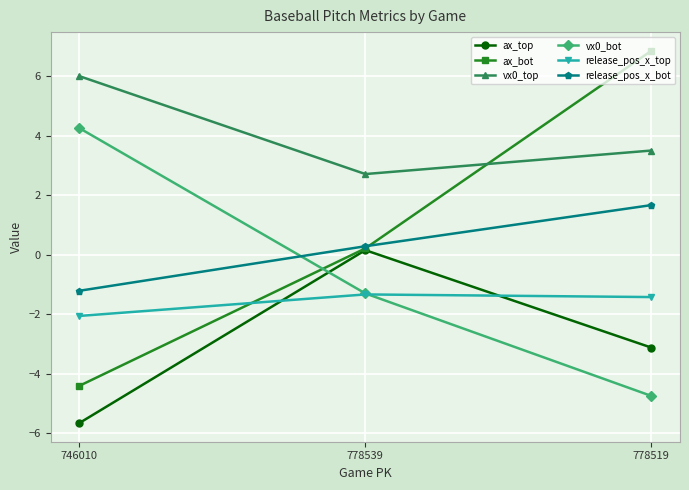

True or false: vx0_bot has a value of -6.9 at 778519.

False